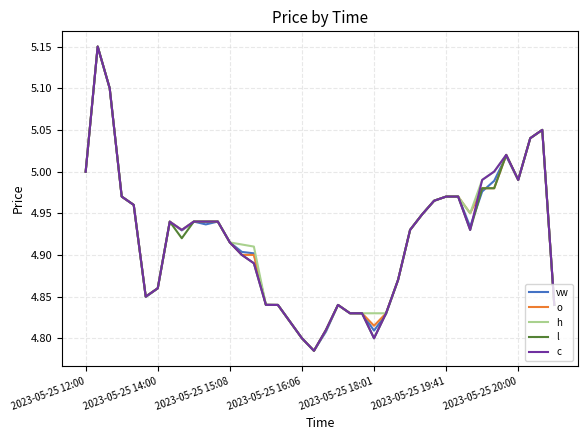

Does the chart have visible grid lines?

Yes